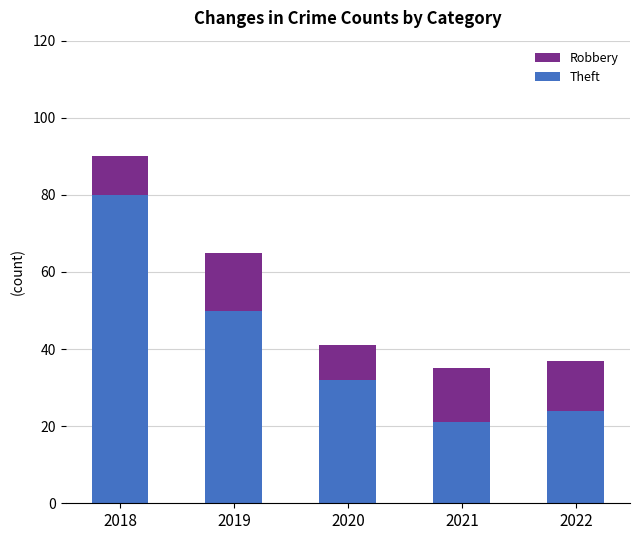

Reading left to right, what are the values for Theft?

2018=80	2019=50	2020=32	2021=21	2022=24